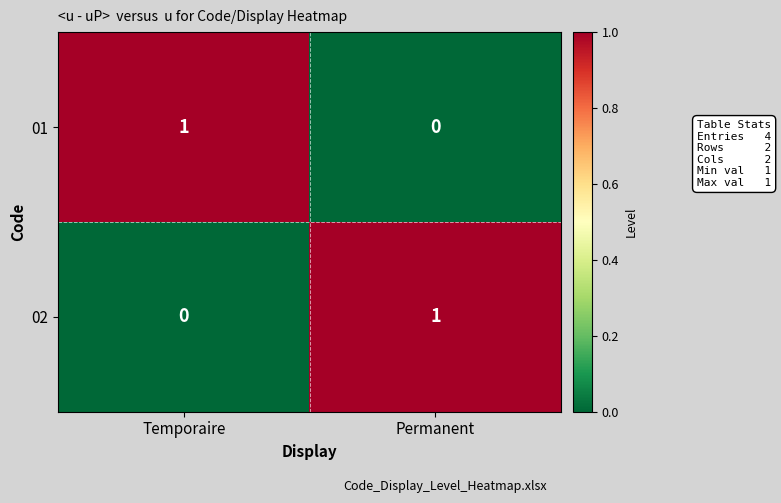

How many distinct data groups are displayed?

2